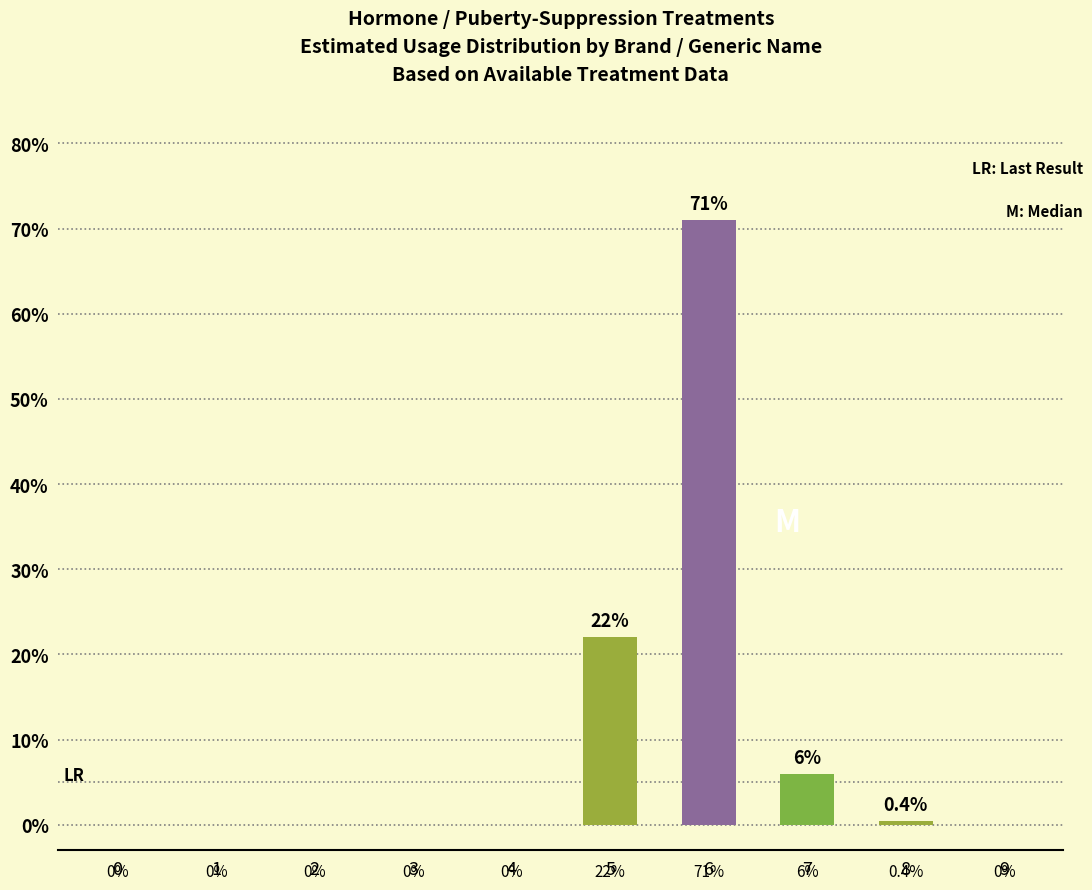

Is it true that the value at 0 is 0.0?

True